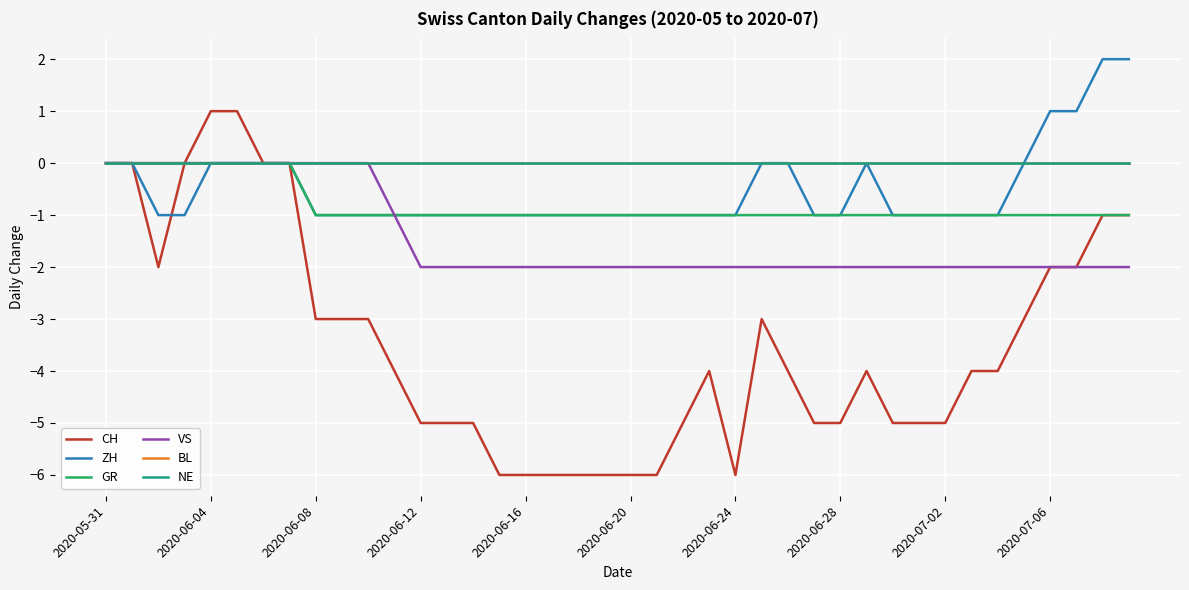

True or false: GR and VS intersect in this chart.

False